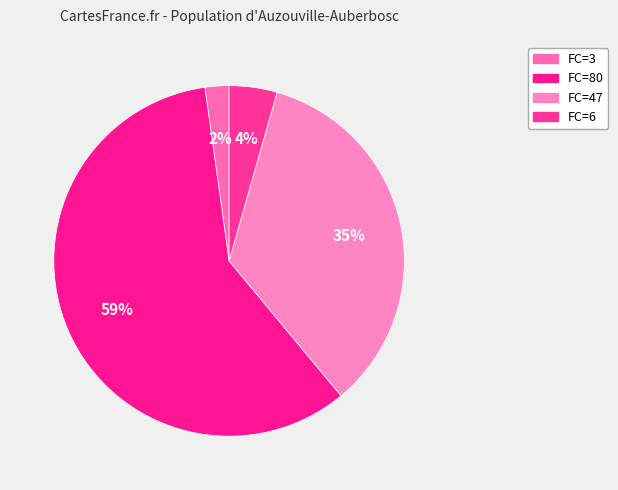

To the nearest percent, what is the average slice percentage?

25%